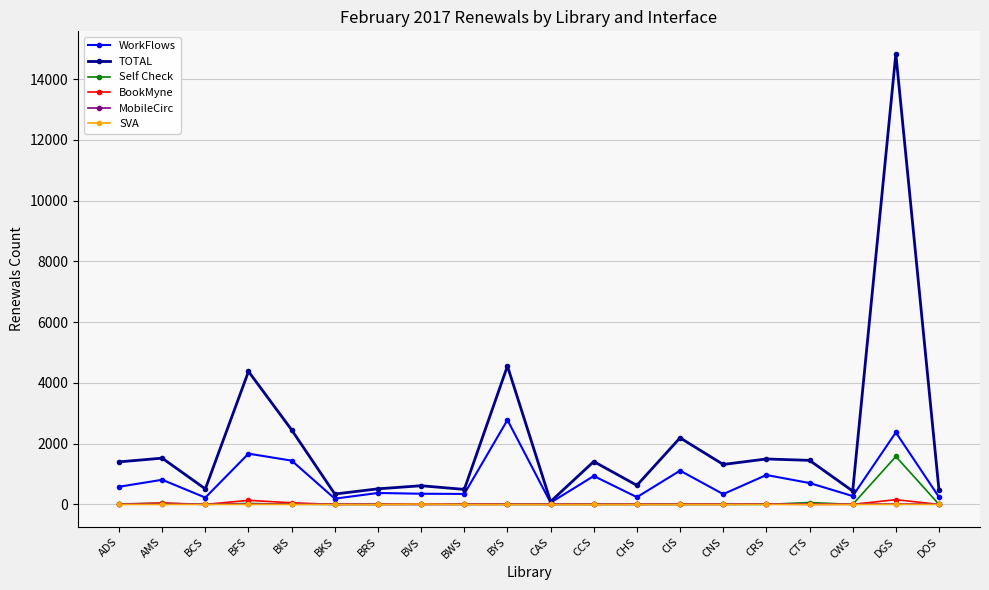

What is the label of the 6th point from the right?

CNS